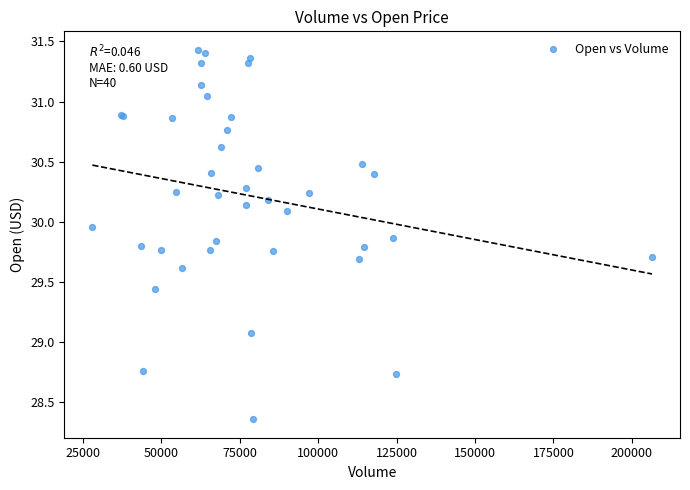

What Y value in the scatter plot is closest to 29?

29.1